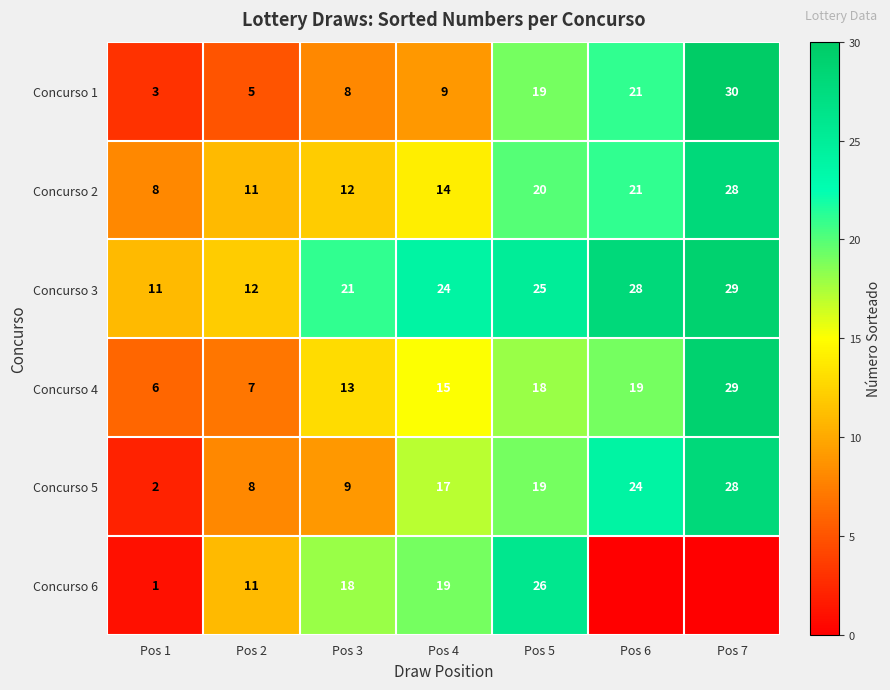

What is the approximate value of Concurso 4 at Pos 5, to the nearest 5?

20